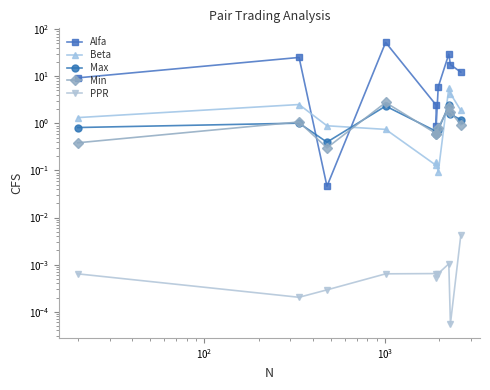

True or false: Alfa has a value of 41.8 at $\mathdefault{10^{1}}$.

False